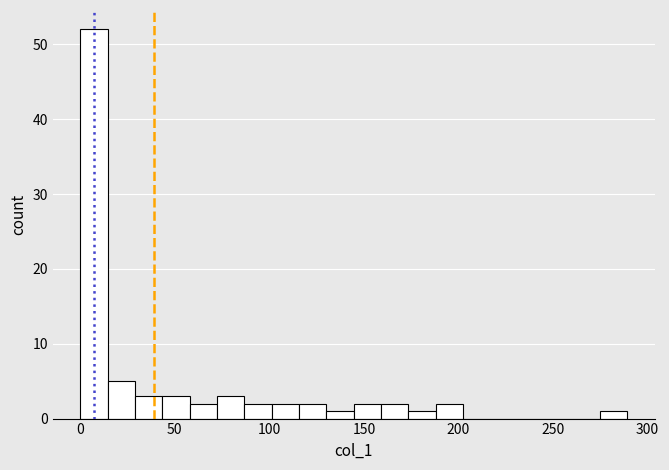

Around what value on the x-axis is the tallest bar? Give the approximate position of its centre, as read against the axis.

5